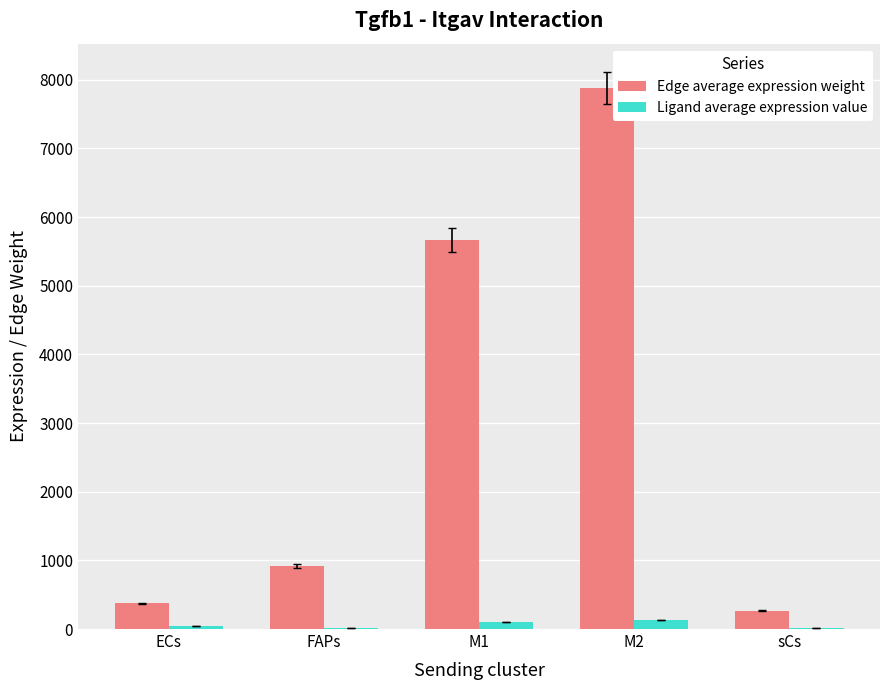

What is the sum of all Edge average expression weight values?

15110.0